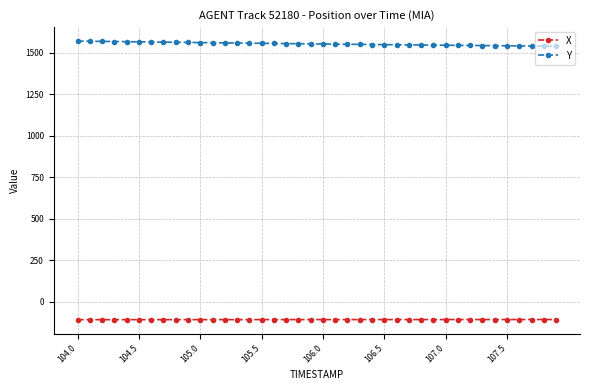

How many distinct data groups are displayed?

2